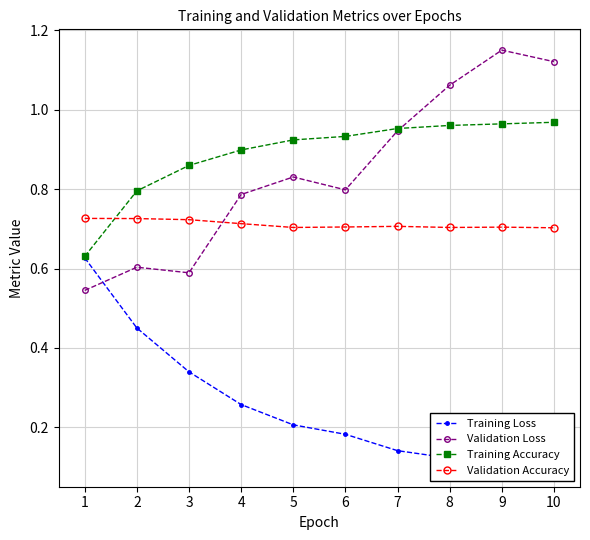

Where is the first local minimum for Validation Loss?

3